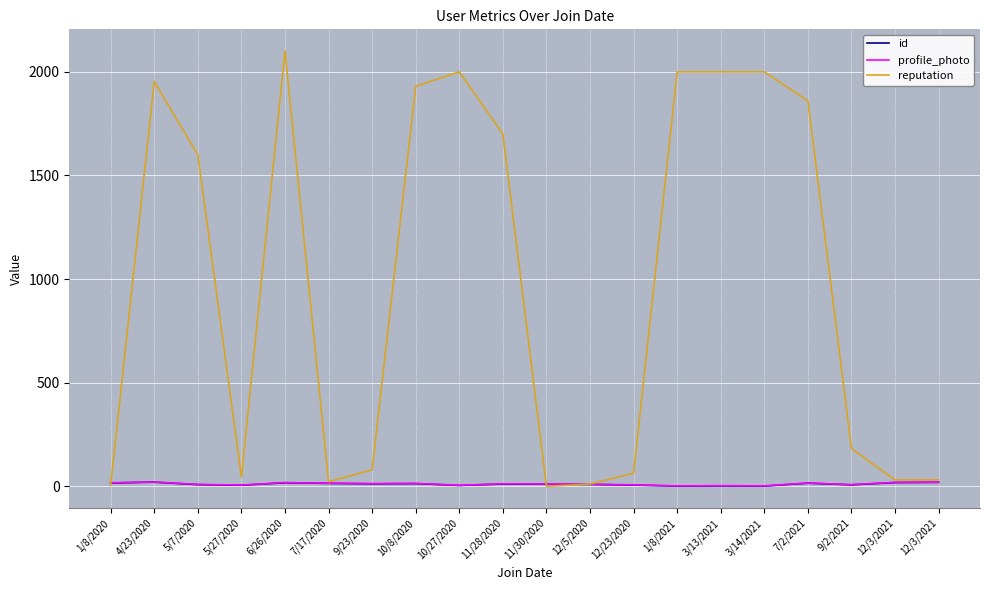

In reputation, how many points are lower than both neighbors (excluding endpoints)?

3